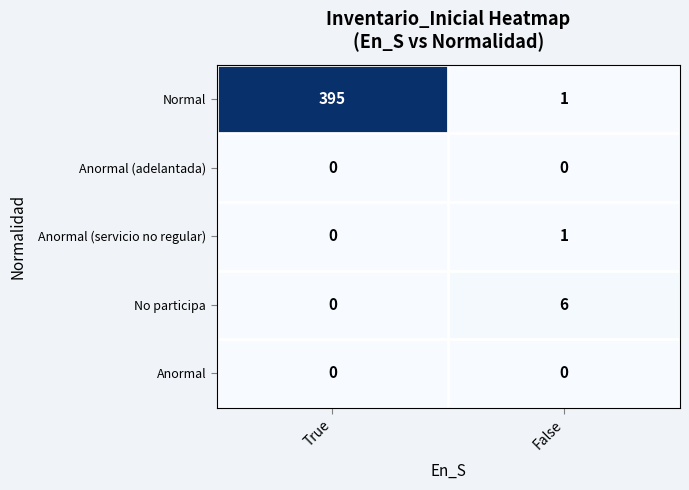

Count the number of data series in this chart.

5